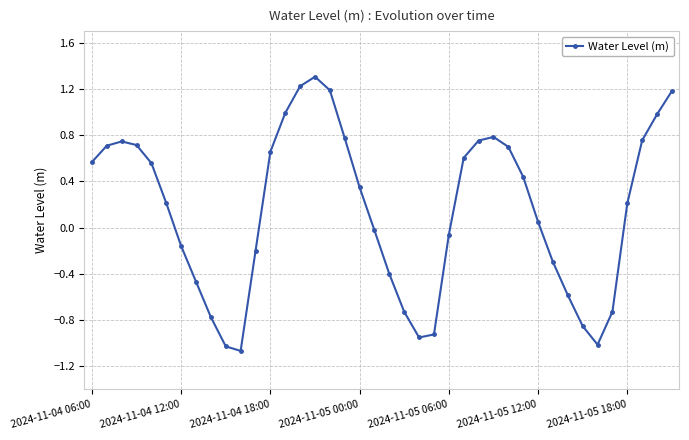

True or false: the data has more than 0 interior local peaks.

True